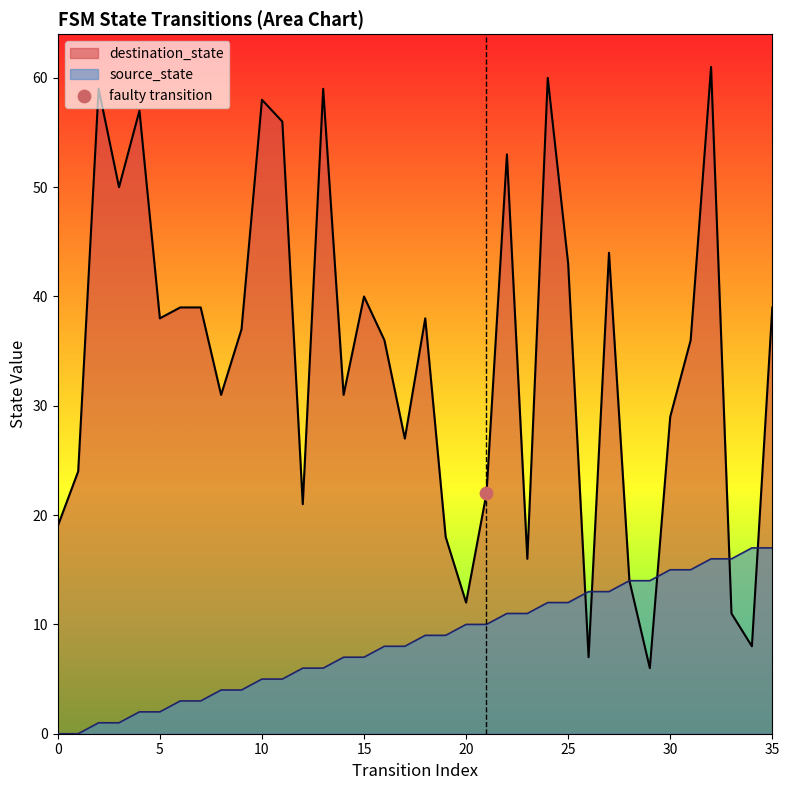

Which series contains the lowest Y value?

source_state